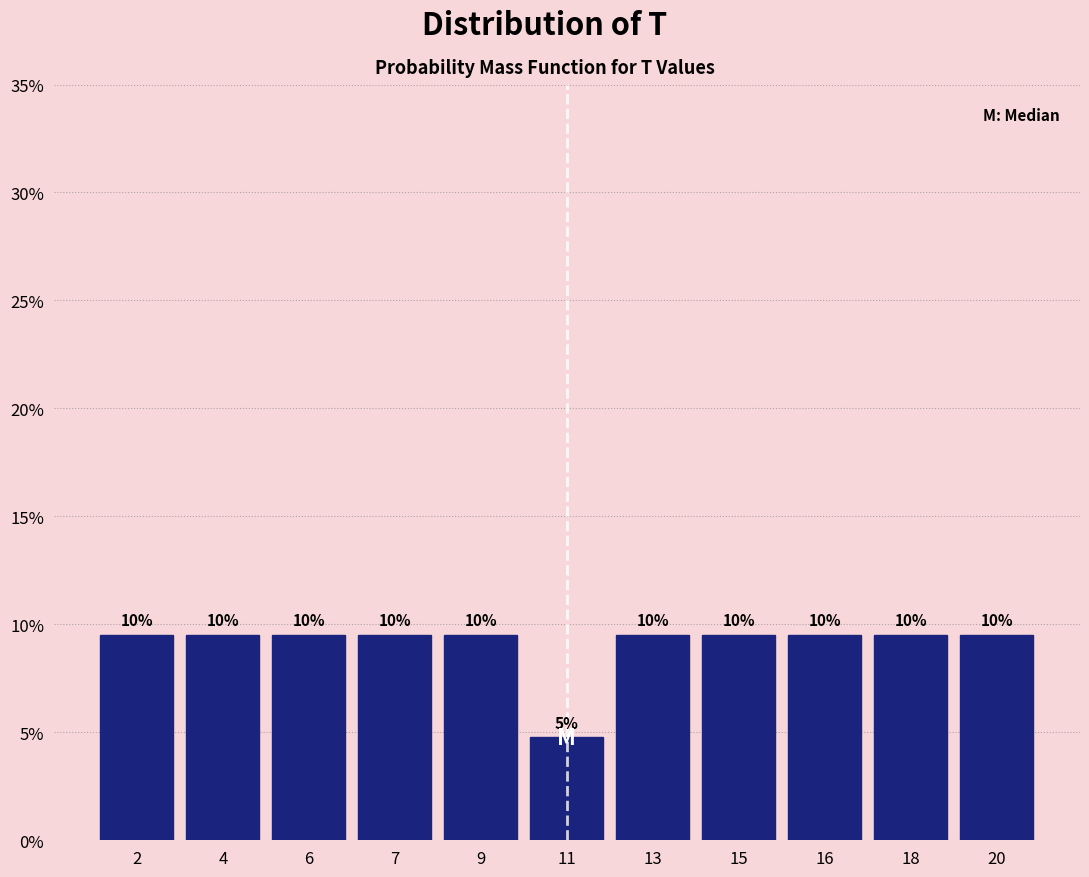

How many bars are there in total?

11